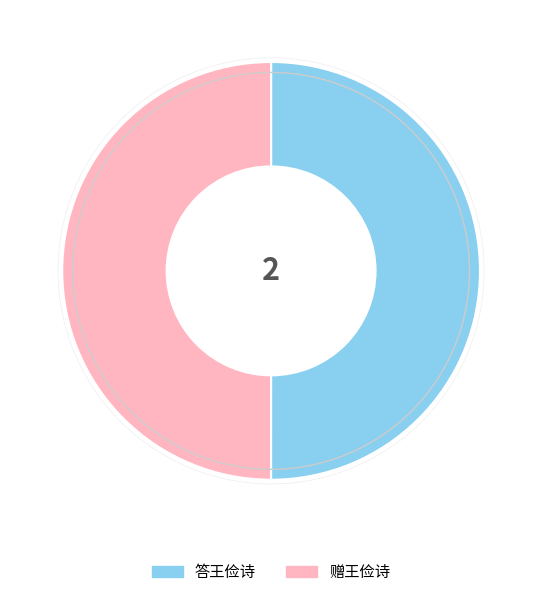

What is the ratio of the value at 赠王俭诗 to the value at 答王俭诗?

1.0